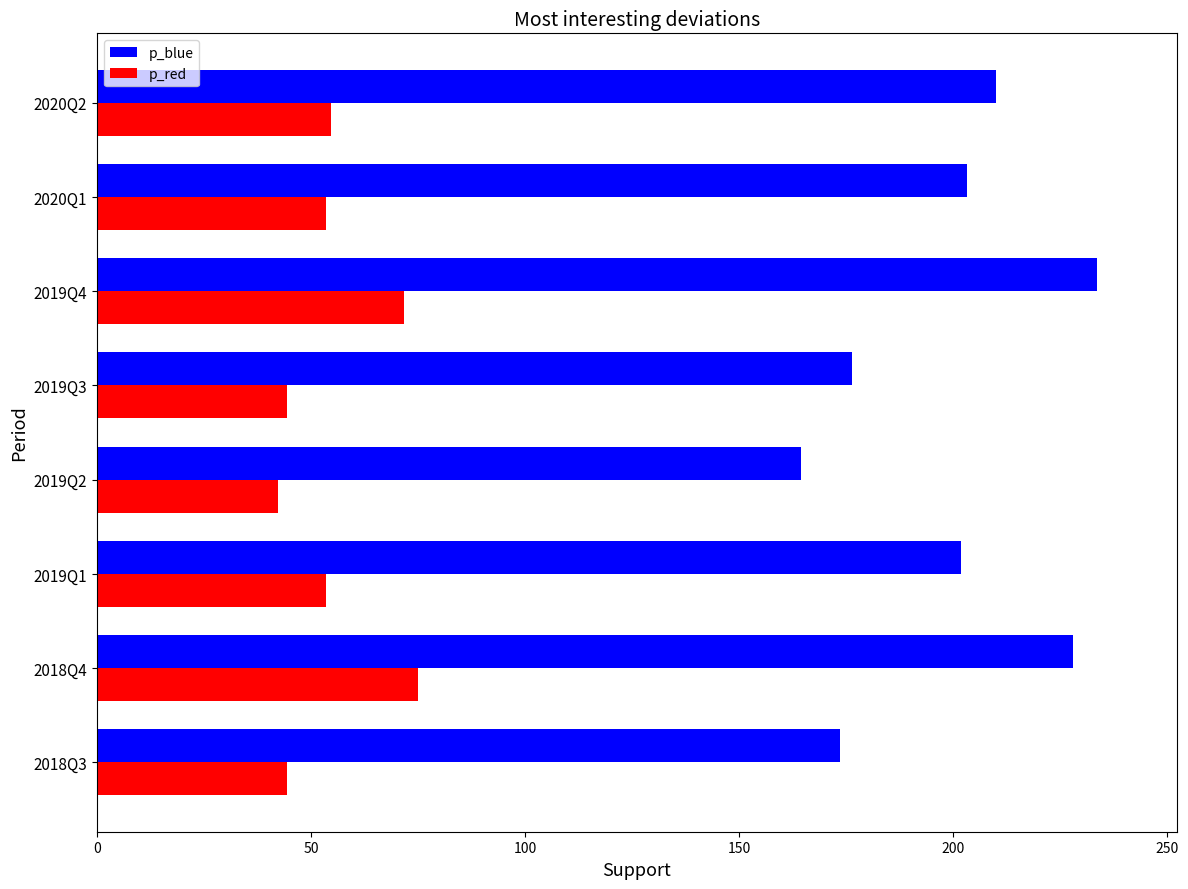

At how many categories does at least one series exceed 55?

8